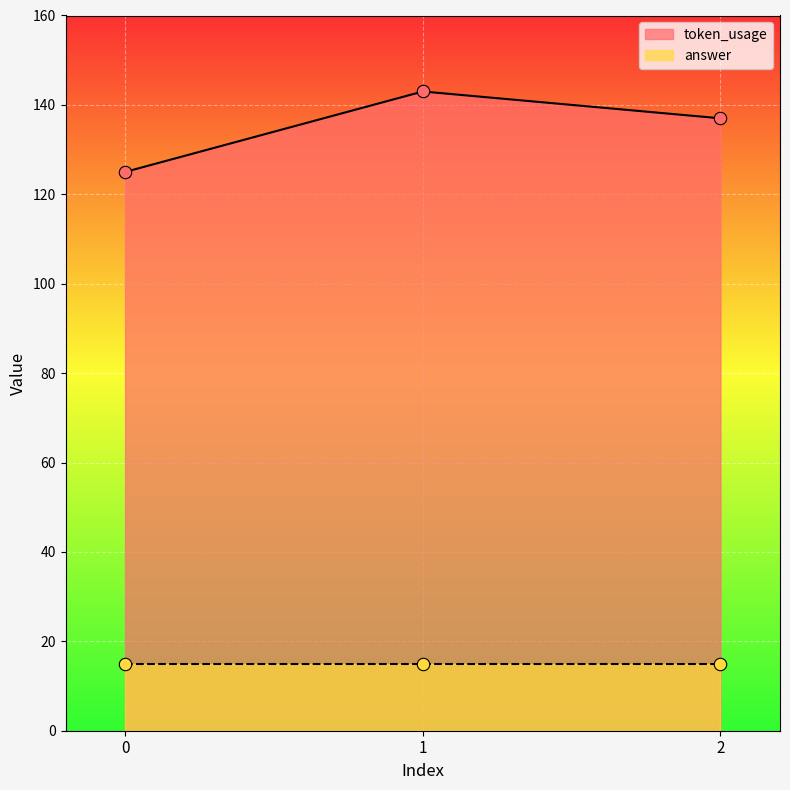

What is the ratio of the value at 2 to the value at 0?

1.1